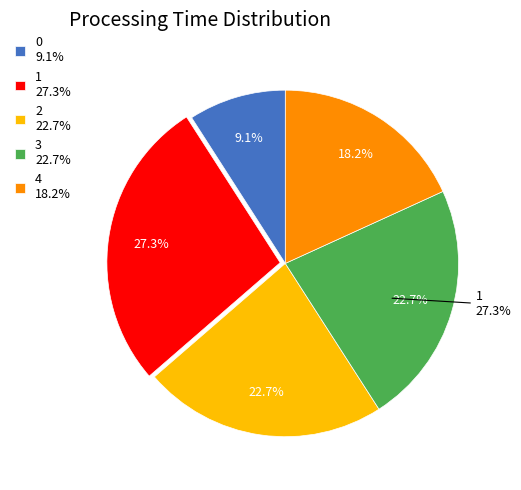

How many segments does this pie chart have?

5